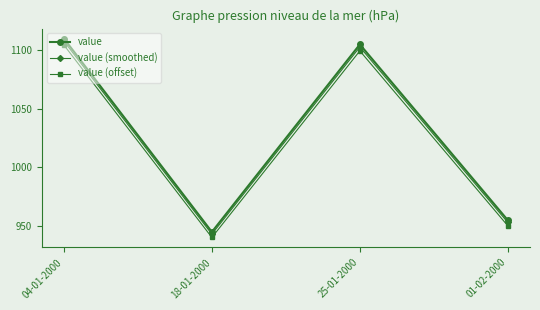

Is this an area chart (filled region under the line)?

No